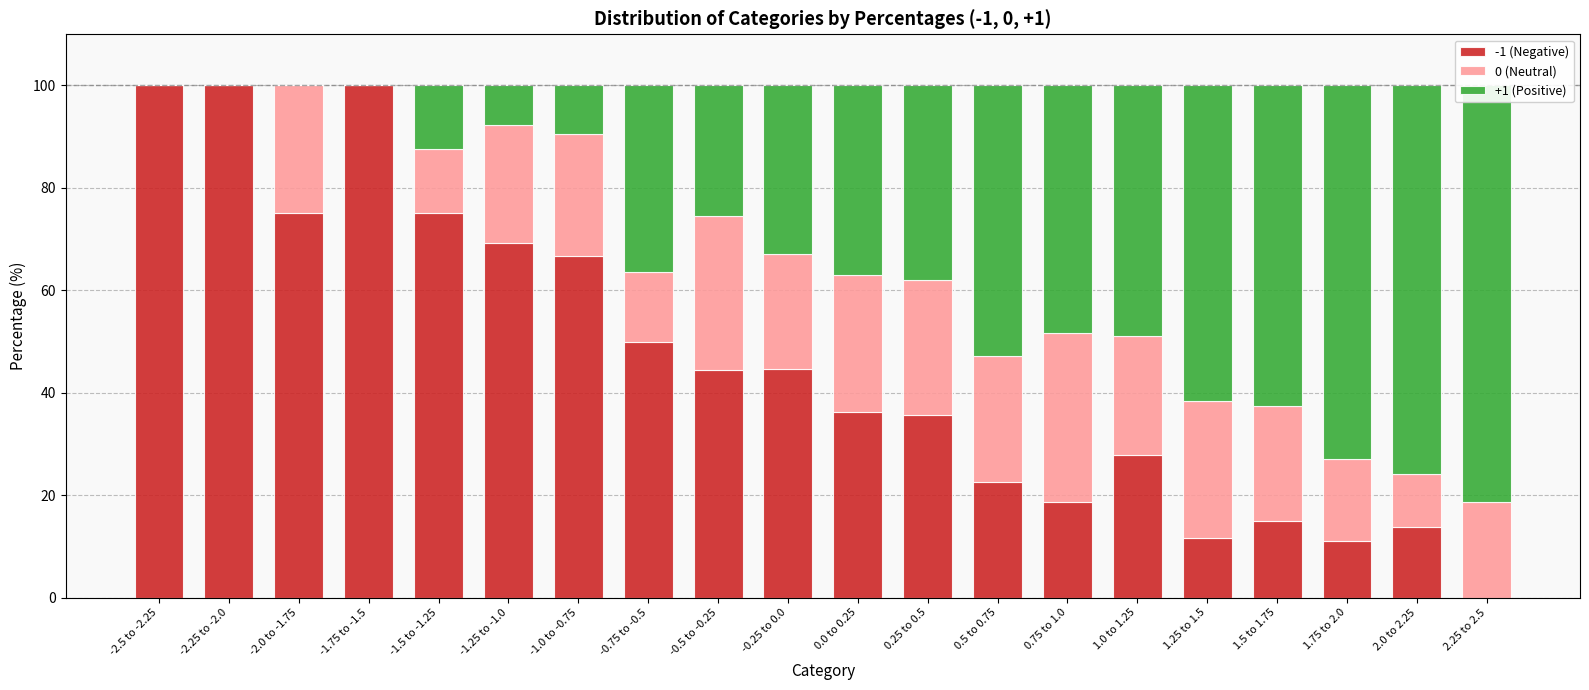

Are the bars horizontal?

No